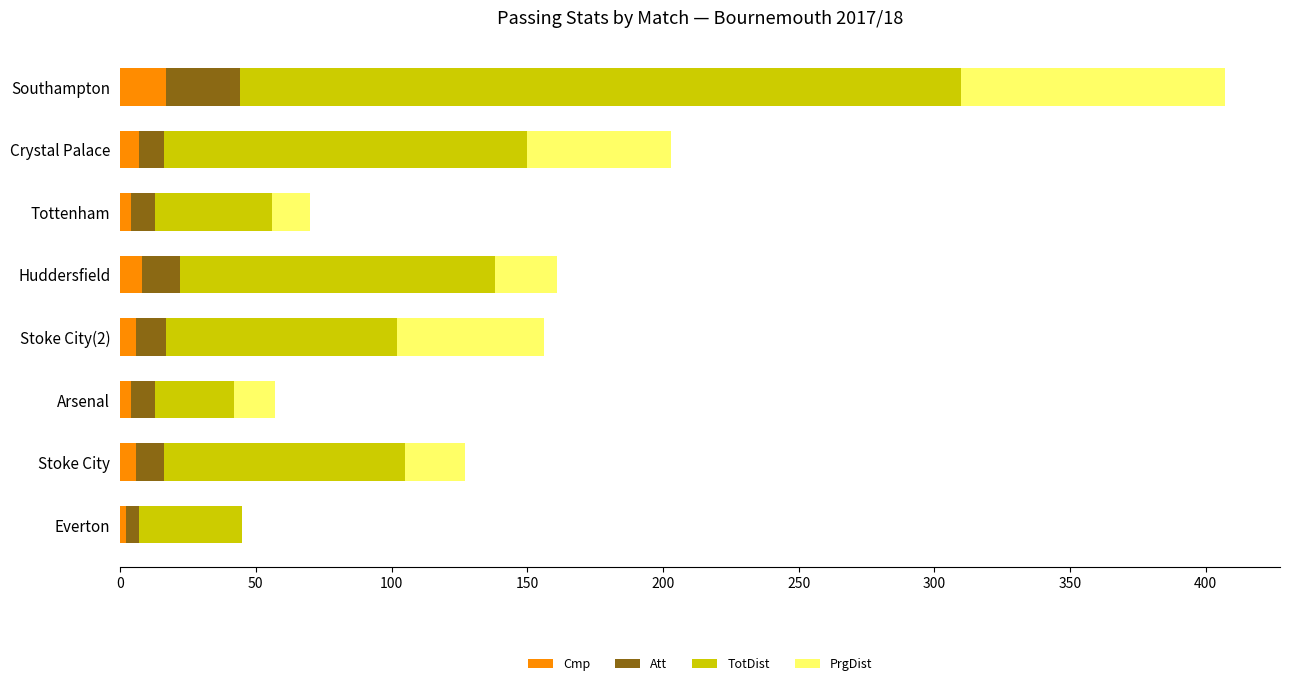

At which category is the sum across all series the highest?

Southampton